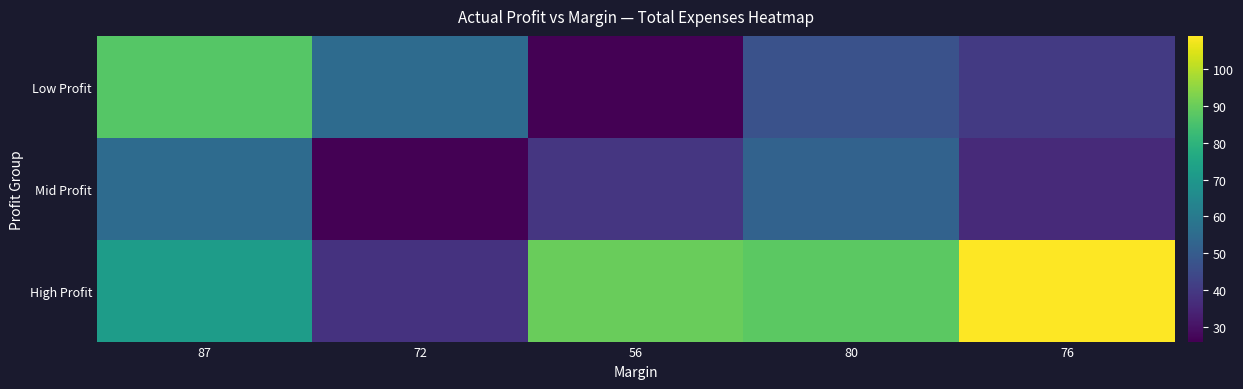

What is the smallest value displayed?

26